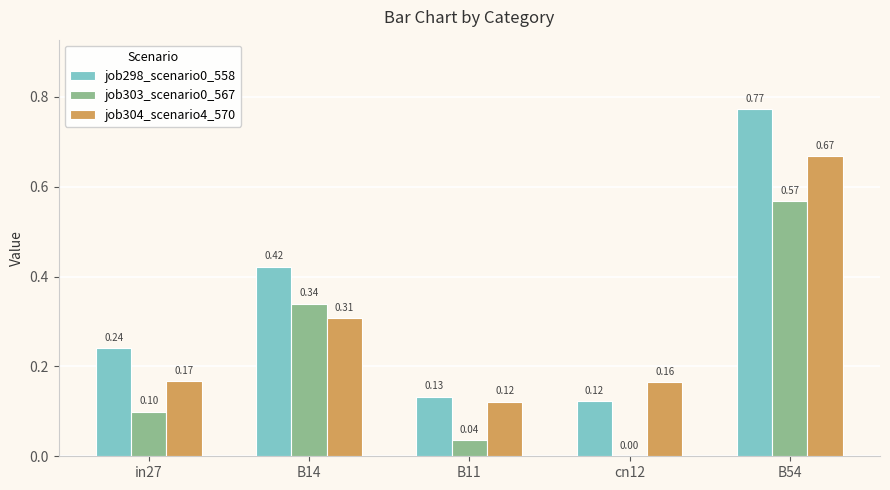

Count the number of categories in the chart.

5